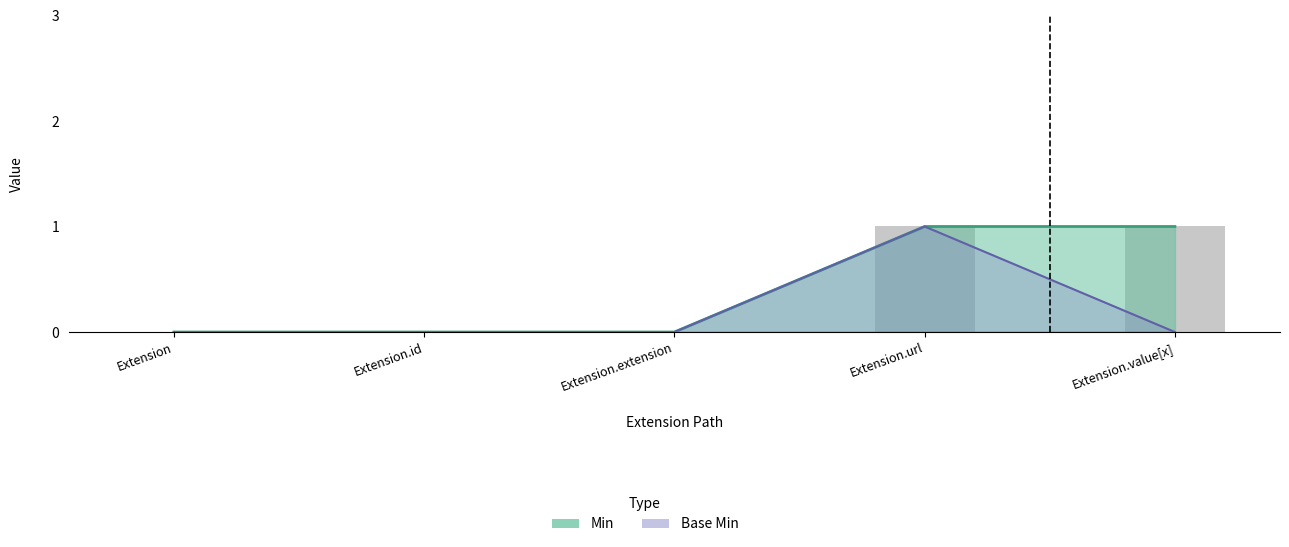

What is the highest value of the Min series?

1